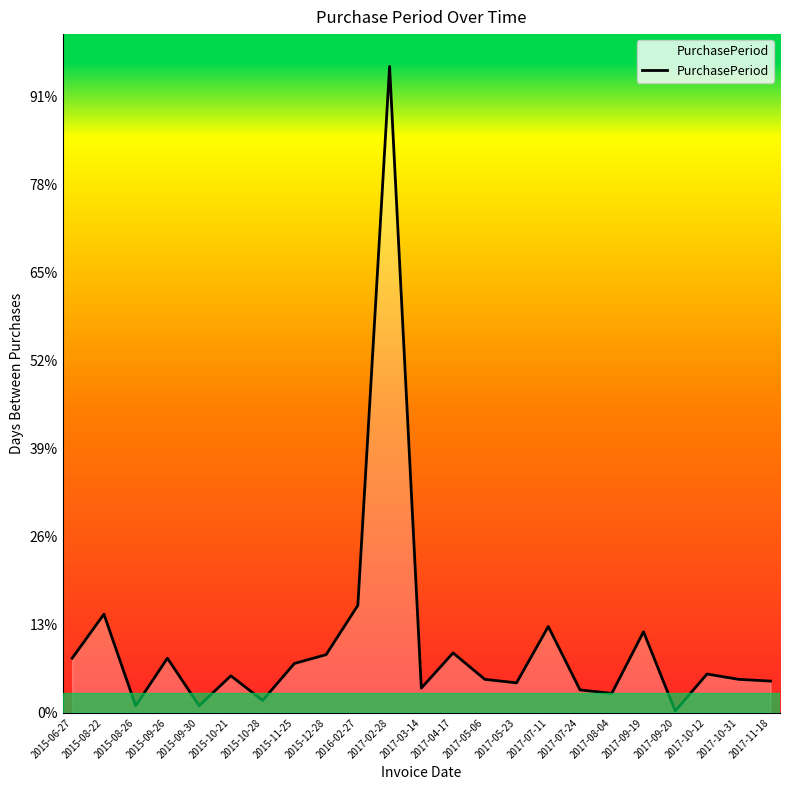

The chart shows a value of 12 at 2017-05-06. True or false?

False